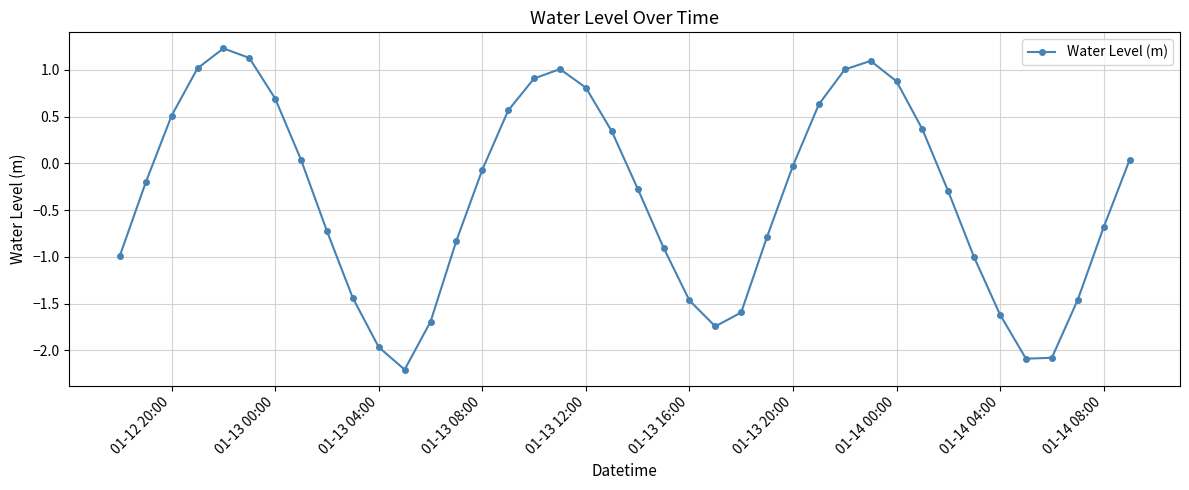

What is the maximum value shown in the chart?

1.2